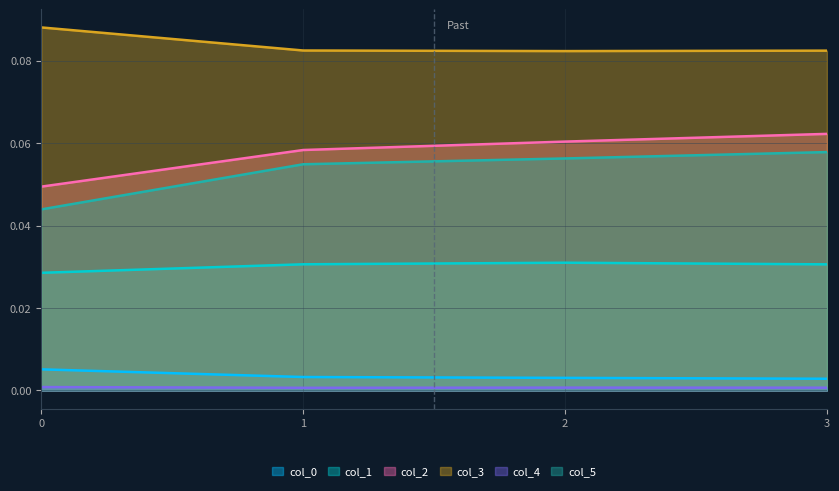

How many lines are shown in the chart?

6